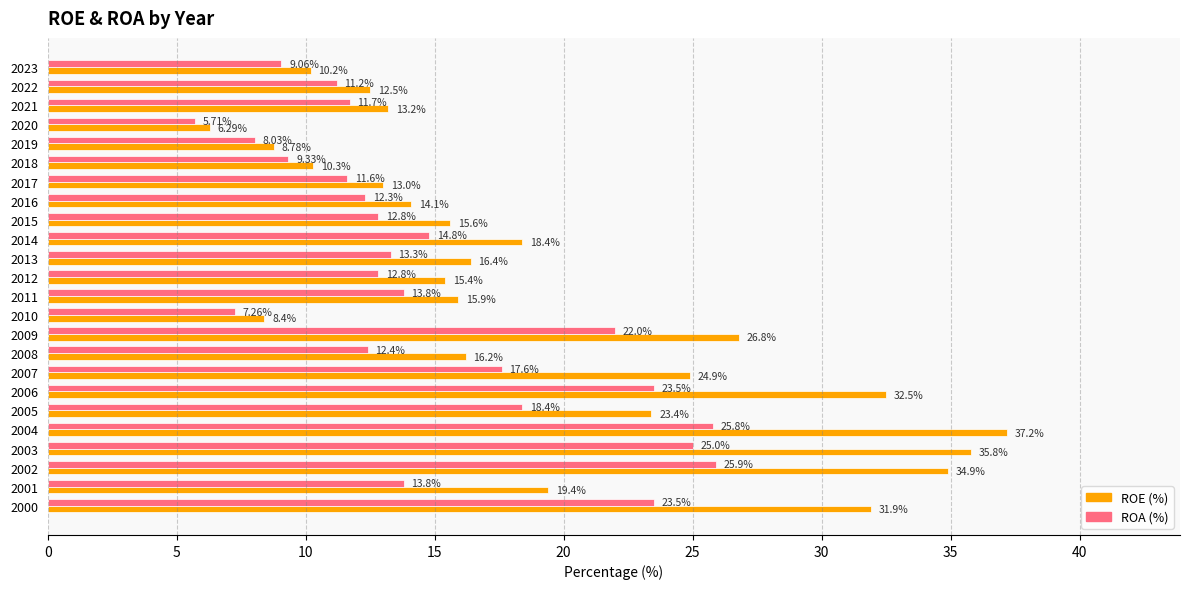

What is the total value across all series at 2017?

24.6